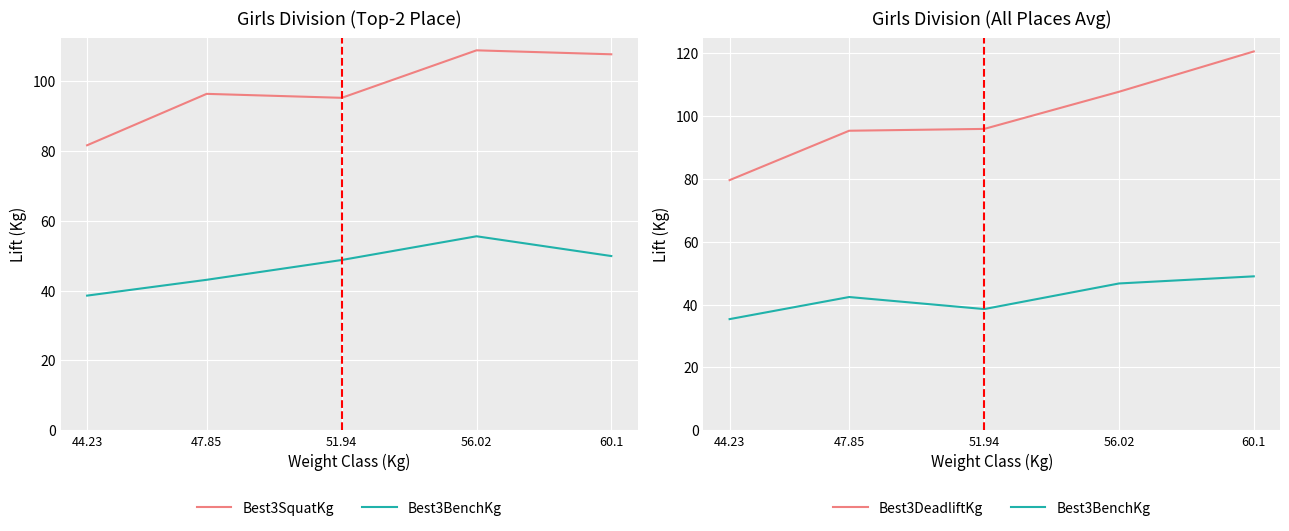

At which label does Best3BenchKg reach its peak?

60.1